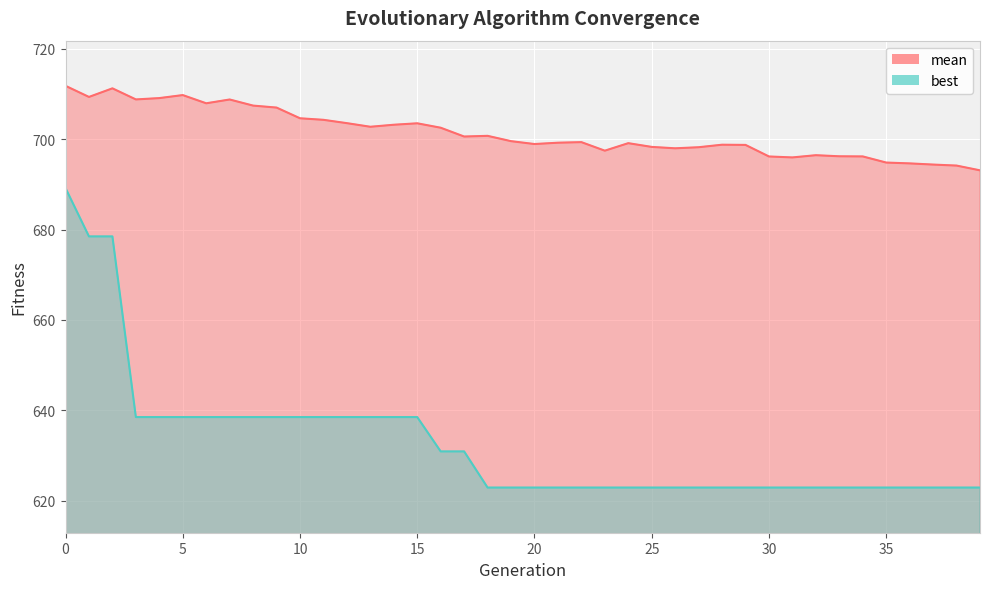

True or false: mean has more than 2 interior local peaks.

True